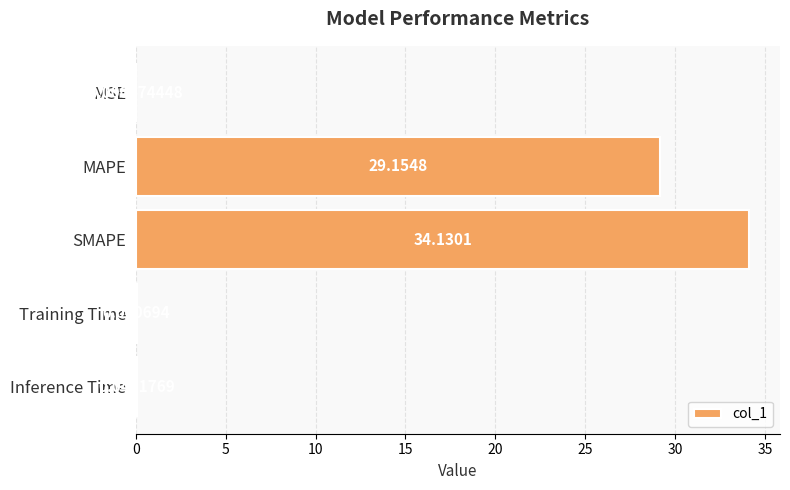

At which label is the value closest to 17?

MAPE